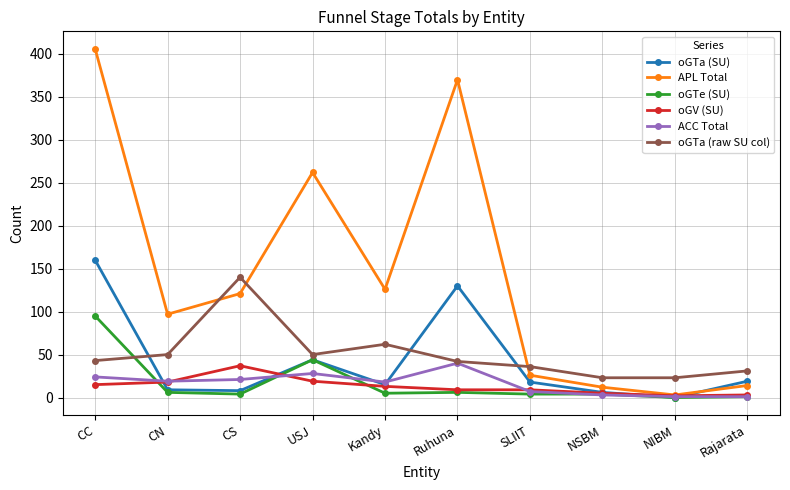

Where do oGTa (raw SU col) and oGTa (SU) first cross each other?

CC and CN